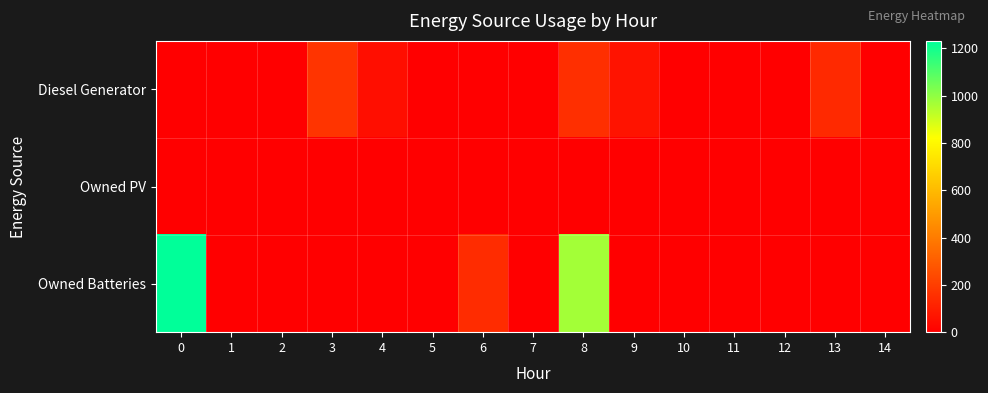

At how many categories does at least one series exceed 233?

2